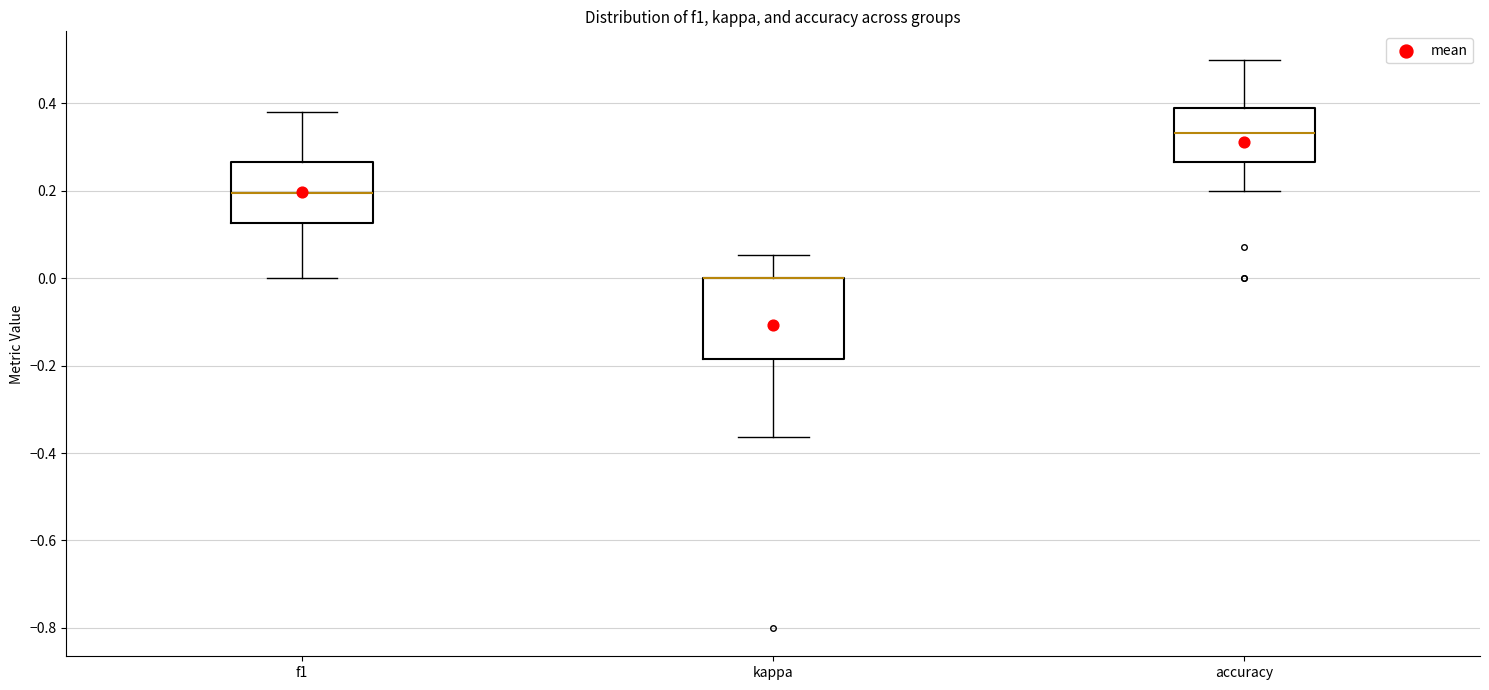

Comparing the boxes themselves (not the whiskers), which one is the tallest?

kappa